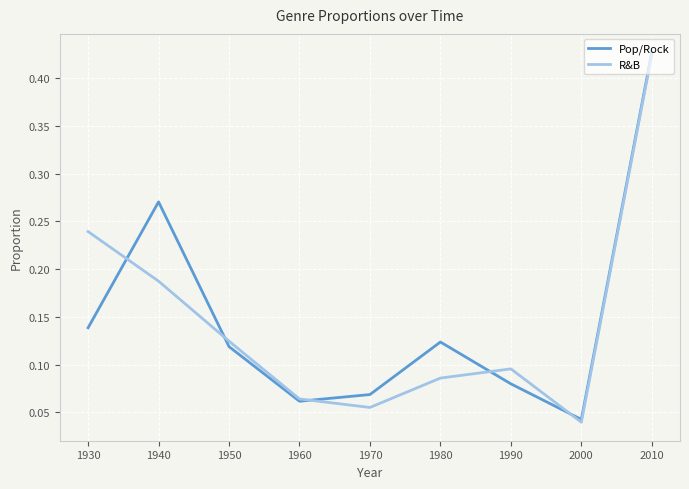

Between 1930 and 2010, which series saw the biggest shift?

Pop/Rock